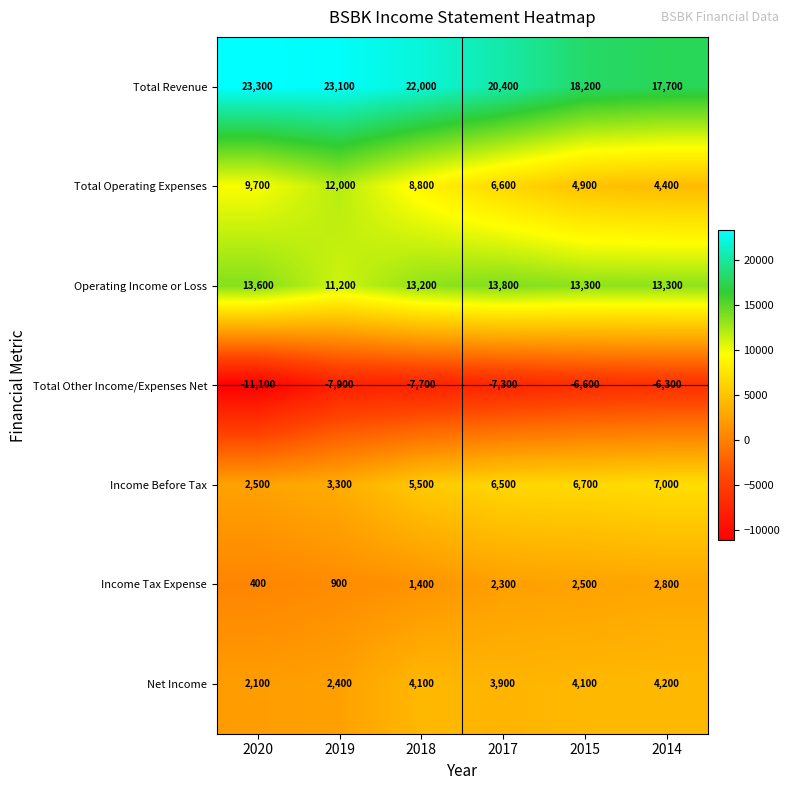

Which label corresponds to the largest value in the chart?

2020